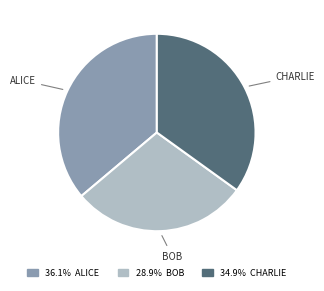

Does any single category account for the majority?

No